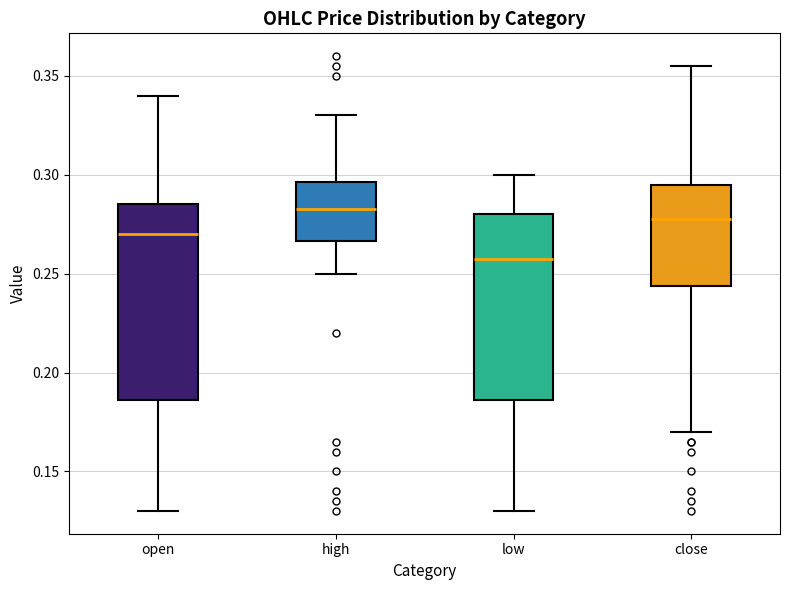

Where does the upper whisker of the box for open end on the y-axis? The values are not printed on the chart, so give them approximately, as read against the axis.

0.340